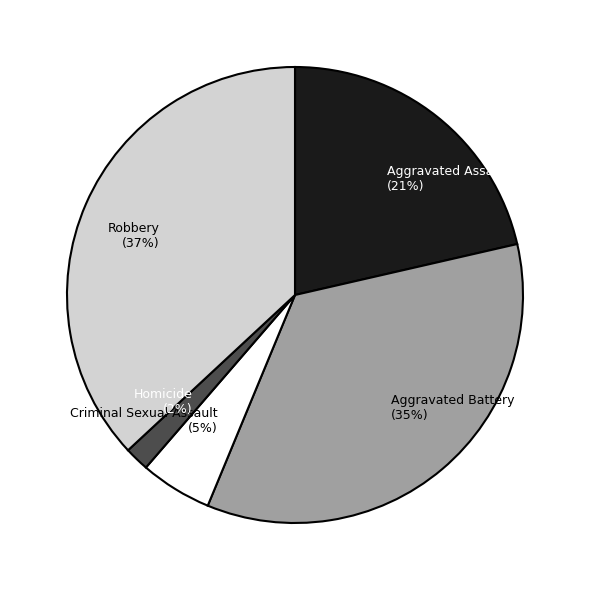

How many slices are in this pie chart?

5